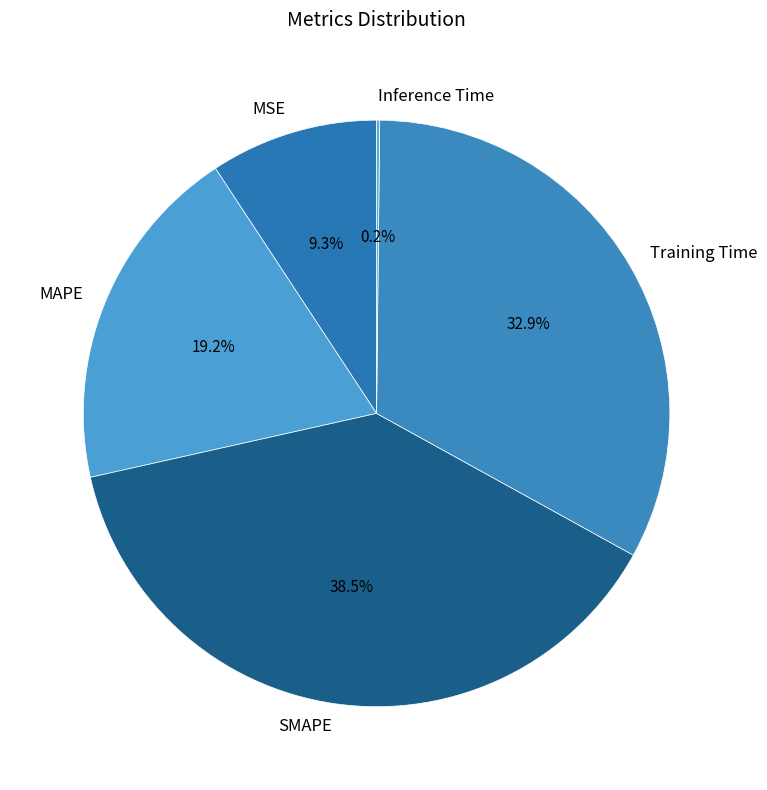

To the nearest percent, what is the difference between the largest and smallest slice percentages?

38%